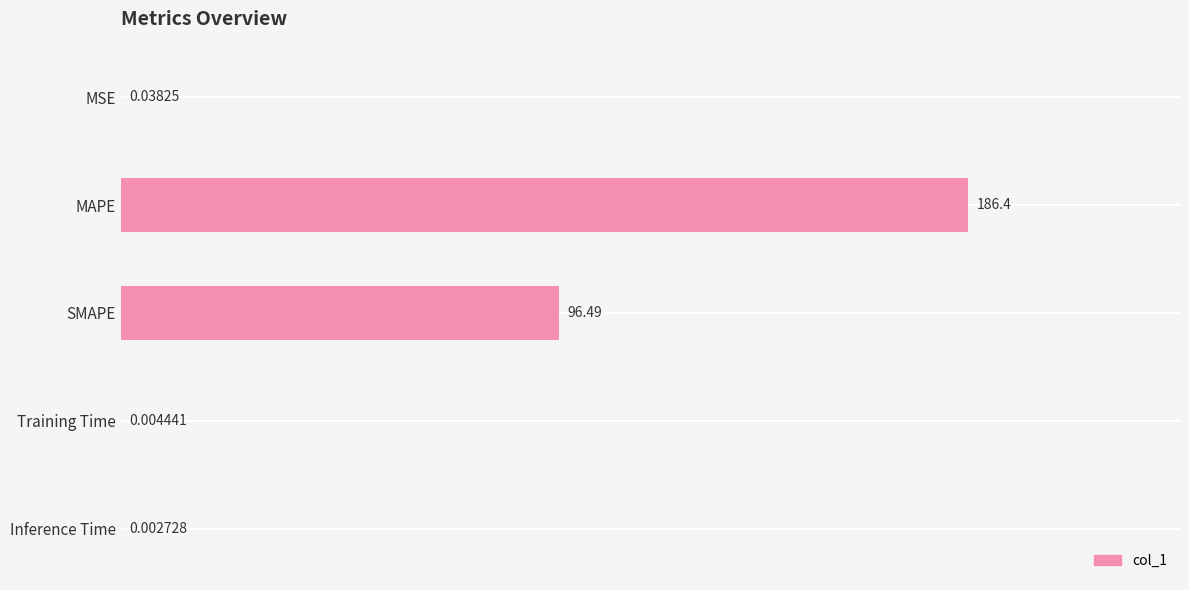

What is the sum of all values?

283.0